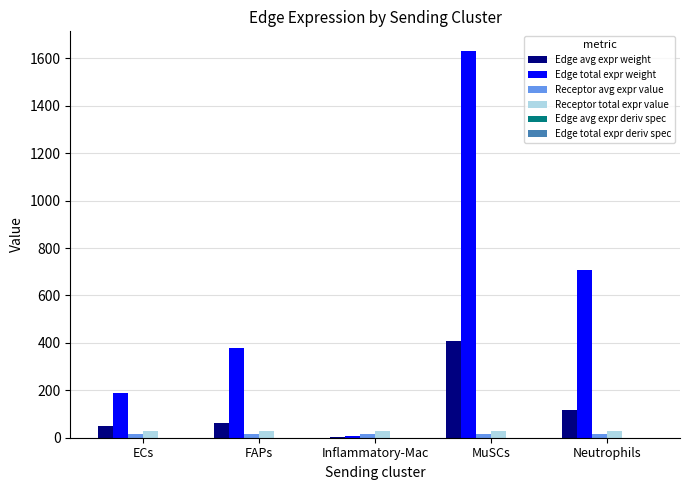

At which category does the chart reach its peak across all series?

MuSCs